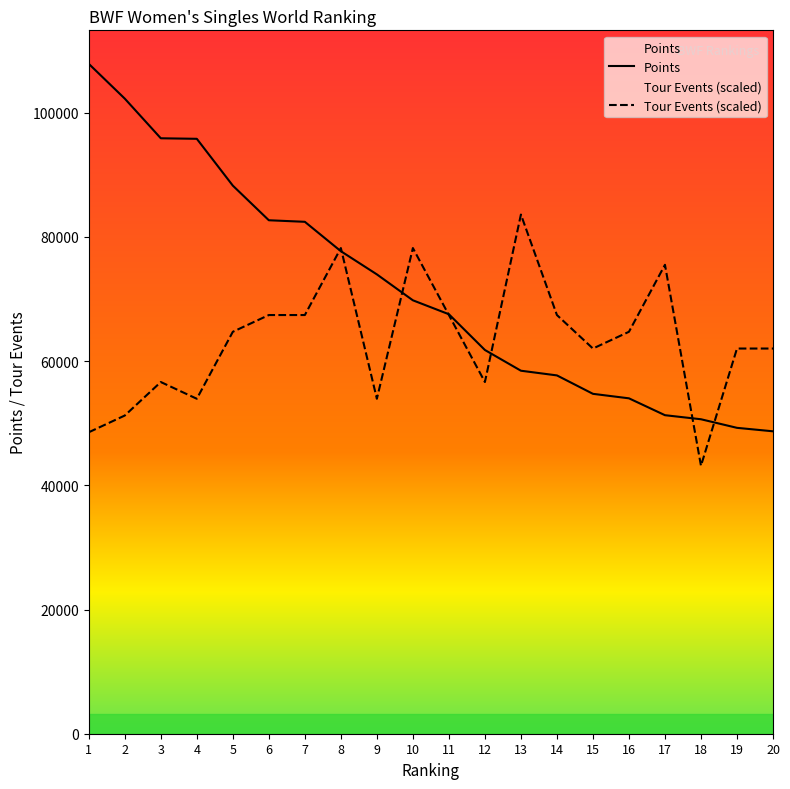

Rank the series by their average value, from lowest to highest.

Tour Events (scaled), Points